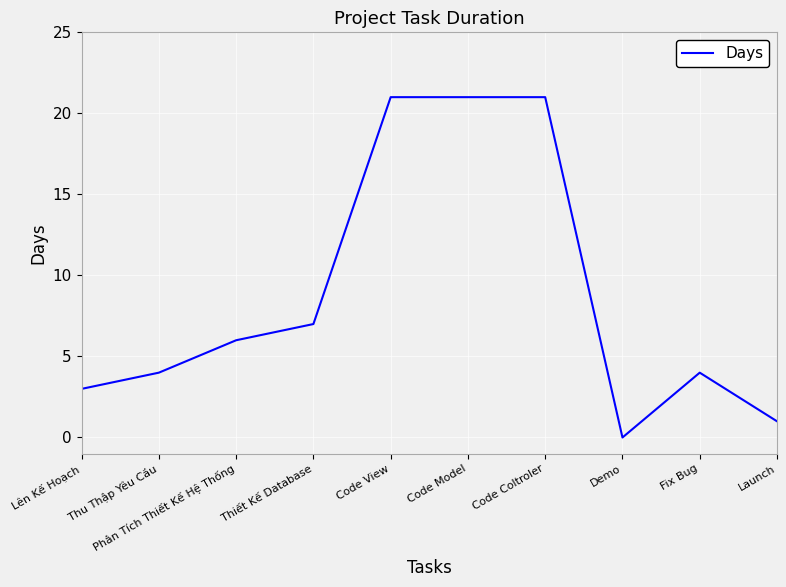

Reading right to left, extract all data points from this chart.

1	4	0	21	21	21	7	6	4	3